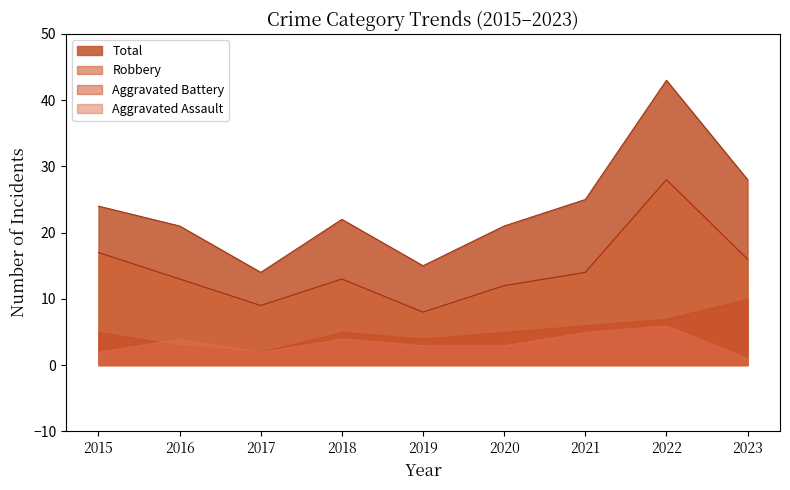

What is the value of the Total point at the 4th from the left?

22